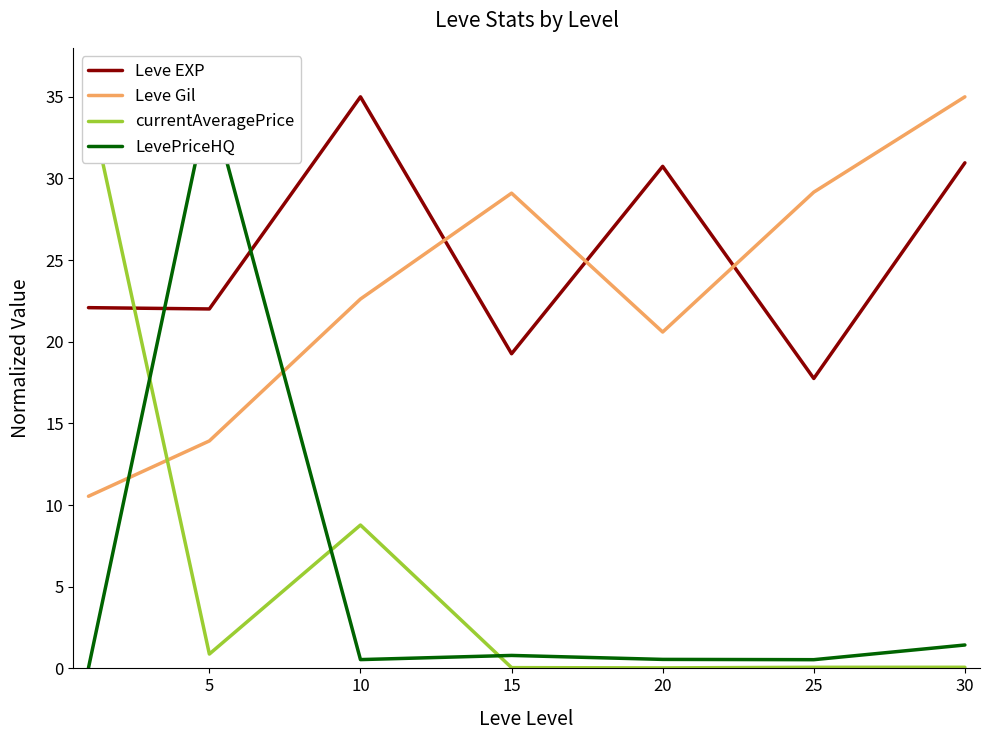

True or false: Leve EXP has more than 1 points higher than both neighbors.

True